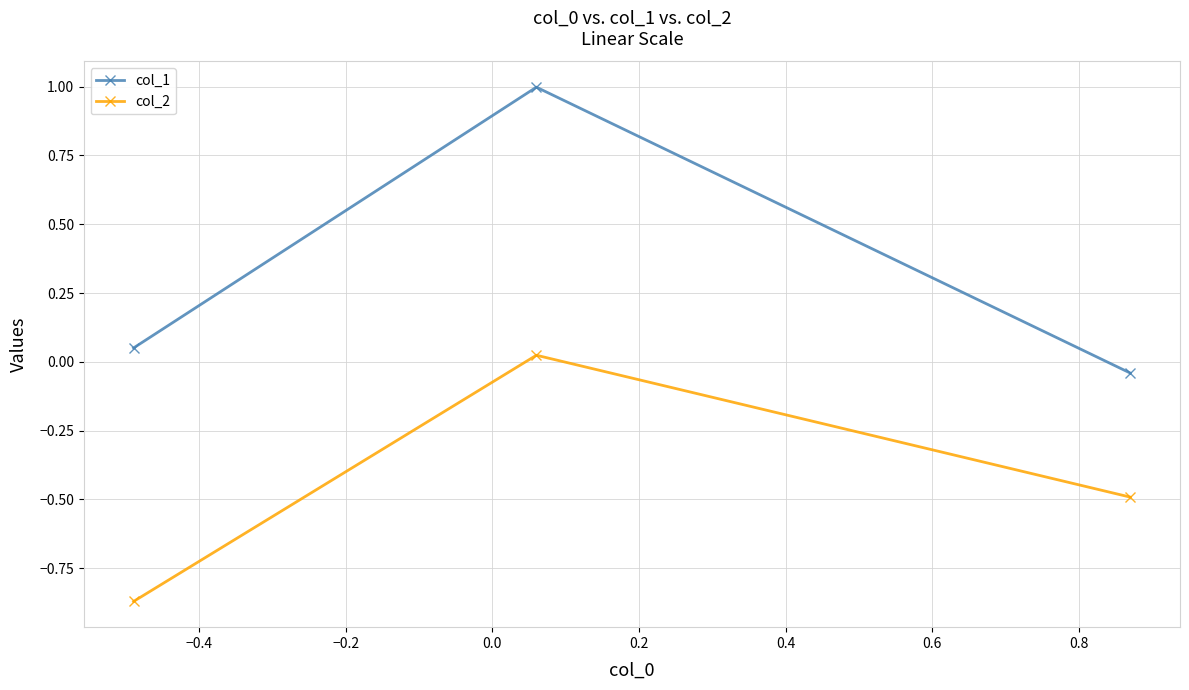

List the series in order of their overall mean, lowest first.

col_2, col_1